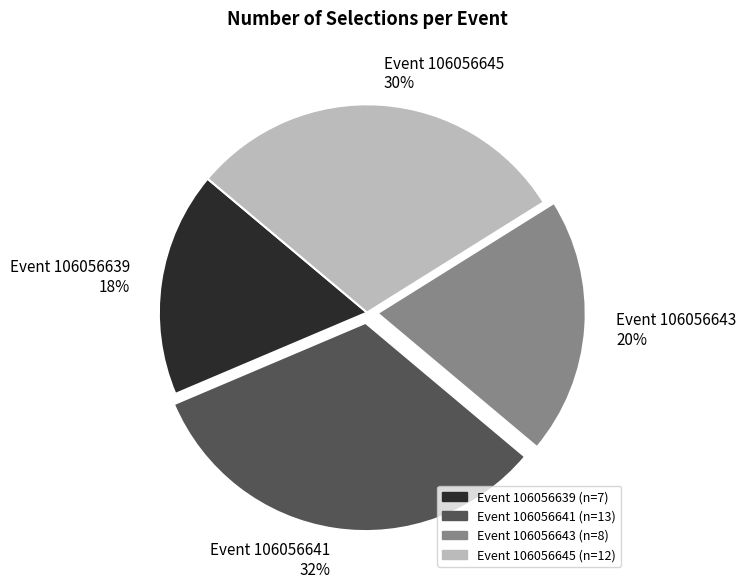

Is there any slice that represents more than half of the pie?

No